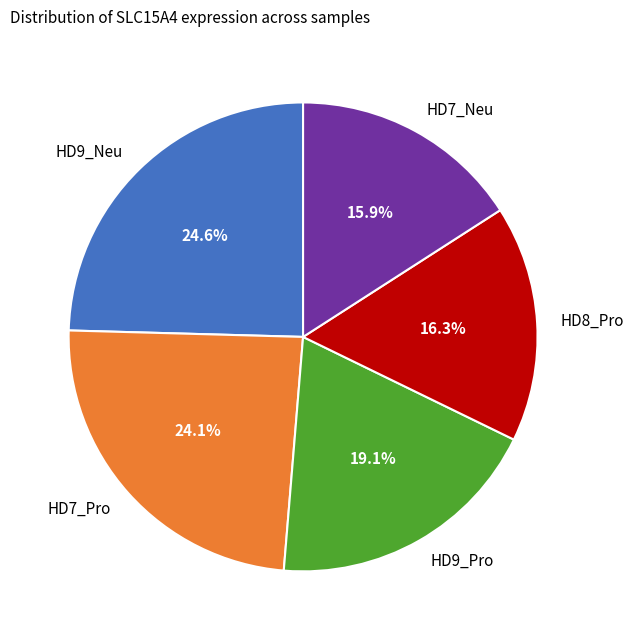

Does HD9_Neu represent more than half of the total?

No